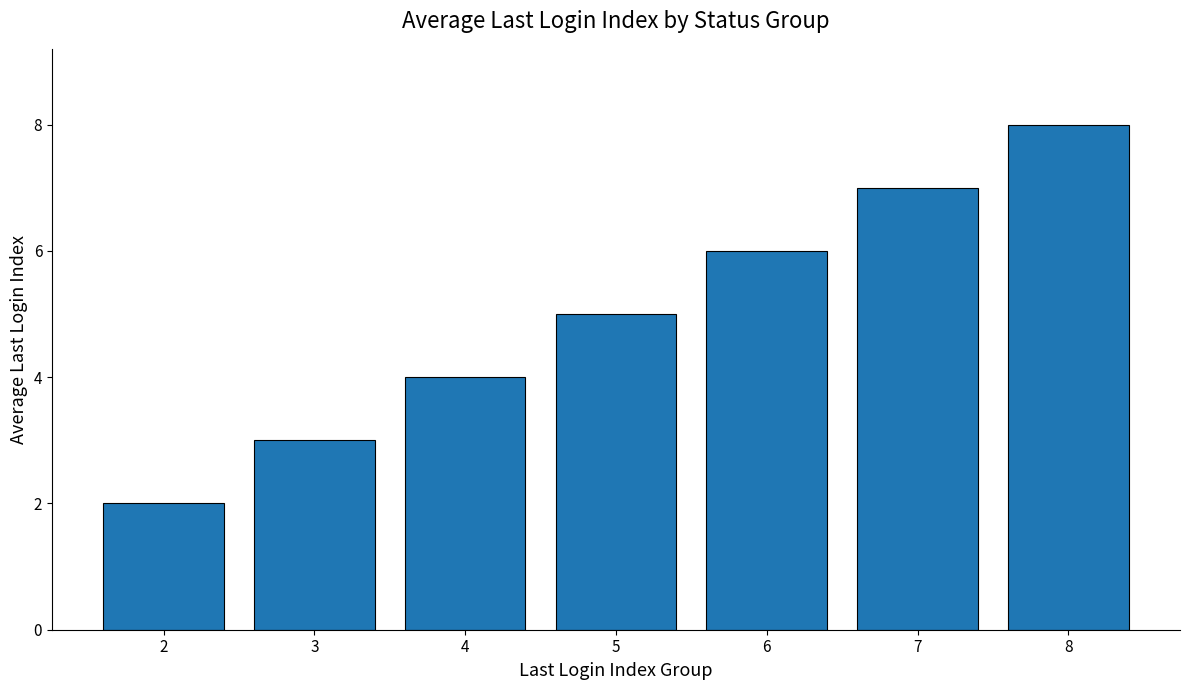

Approximately how many times larger is the value at 8 compared to 2?

4.0